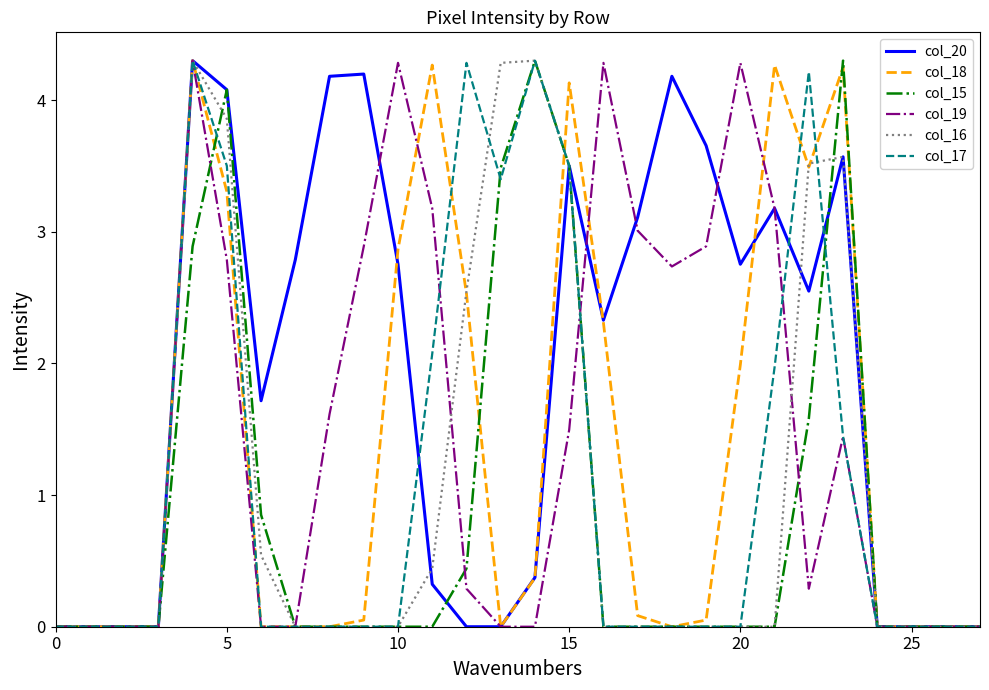

Which series has the largest total across all categories?

col_20